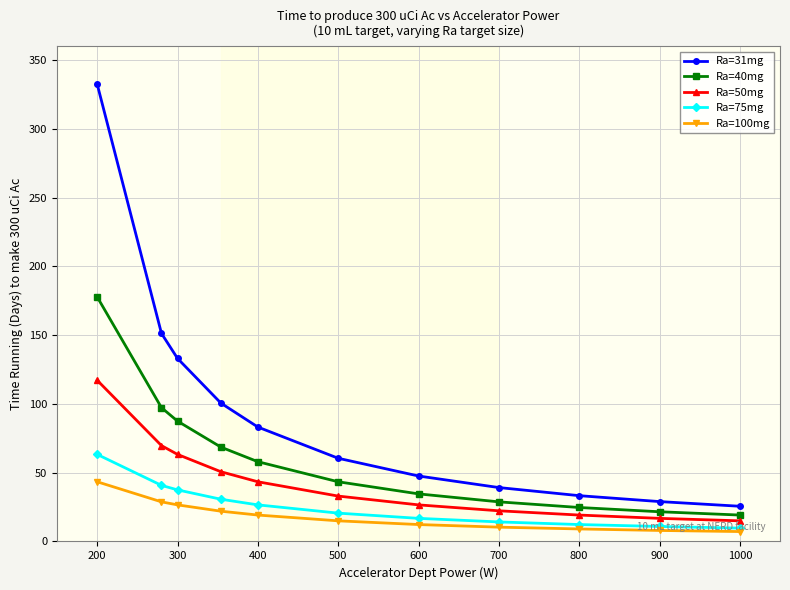

What is the value of the Ra=75mg point at the 7th from the left?

16.8